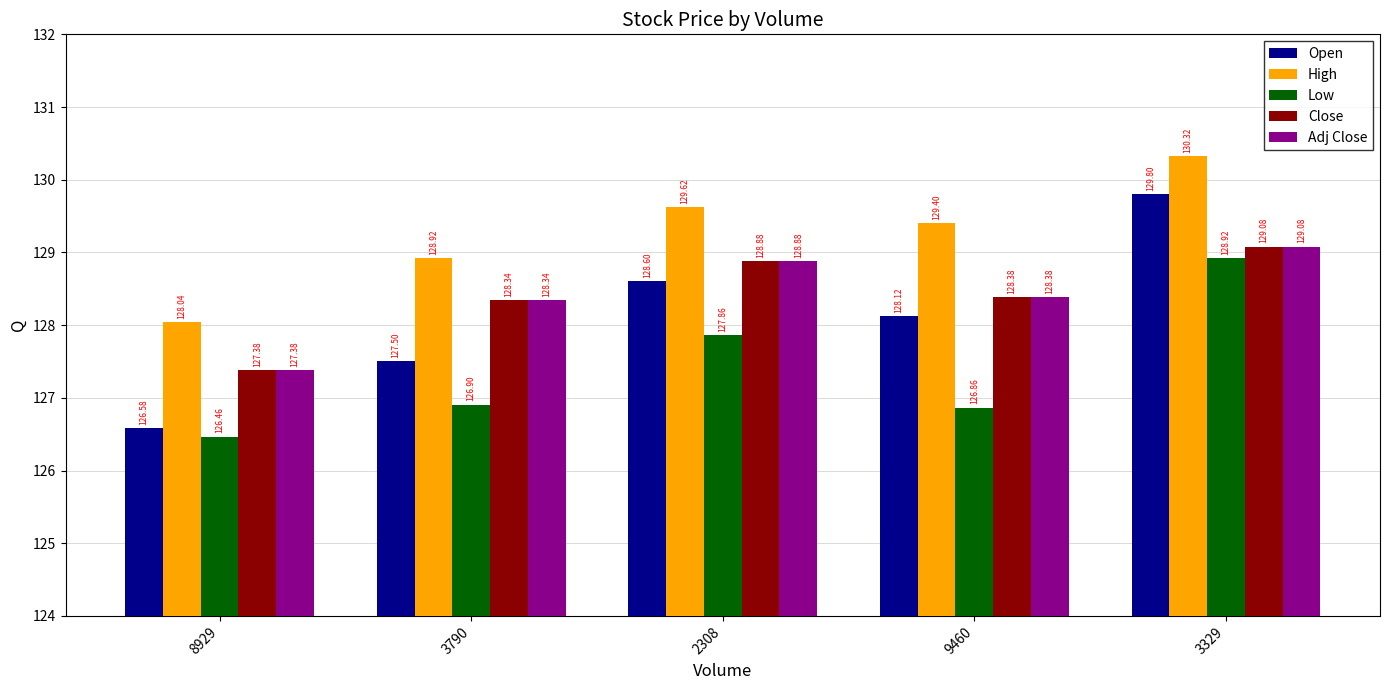

What is the label of the 2nd bar from the left?

3790